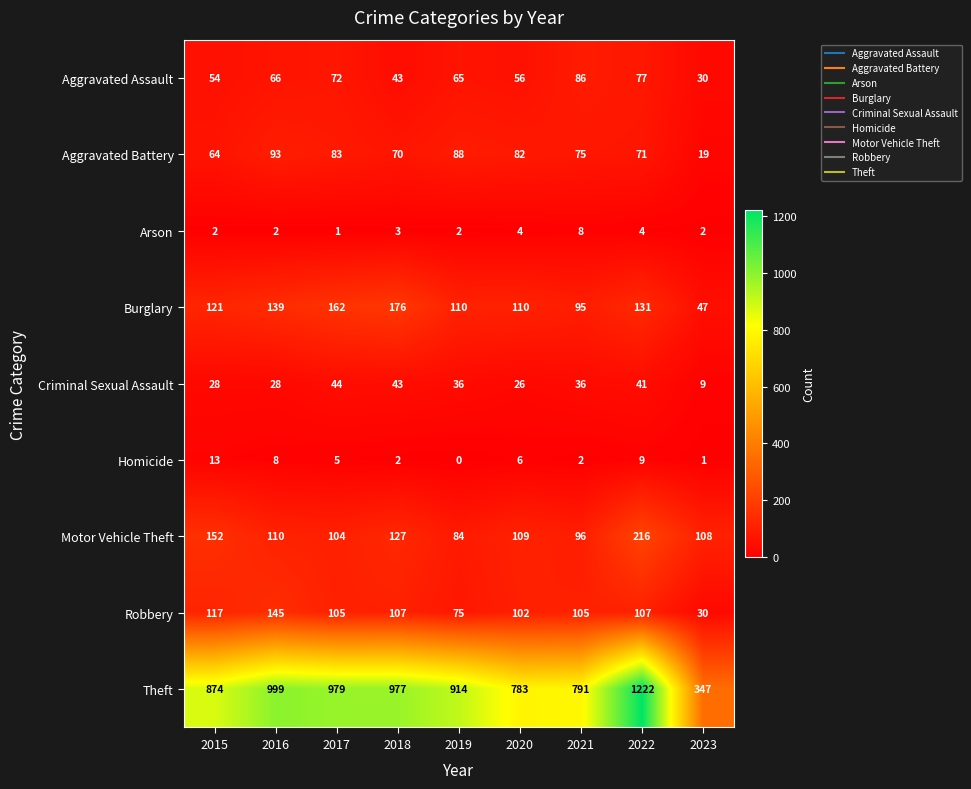

Which category has the lowest value across all series?

2019